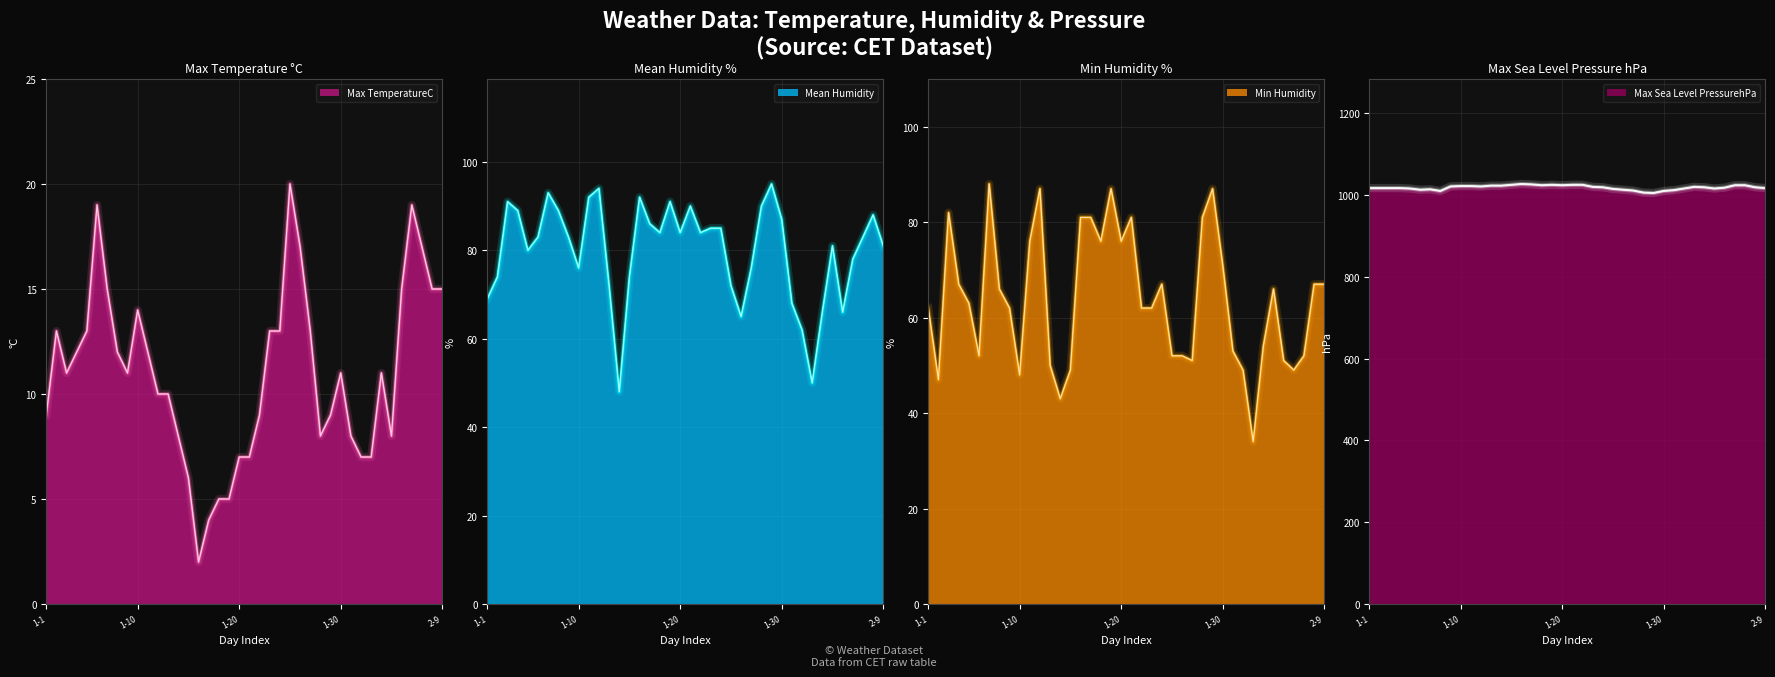

Does the chart have visible grid lines?

Yes